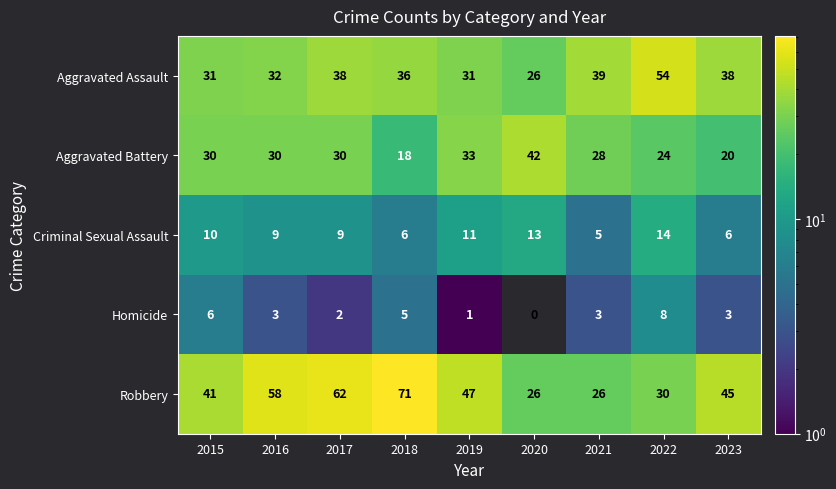

What is the sum of the Criminal Sexual Assault values at 2017 and 2016?

18